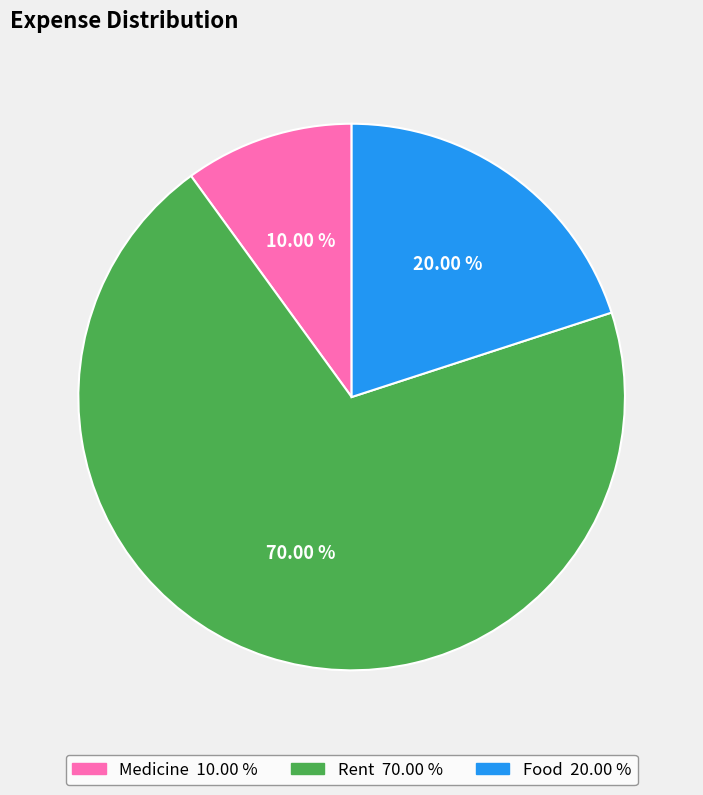

To the nearest percent, what is the combined percentage of Medicine and Rent?

80%